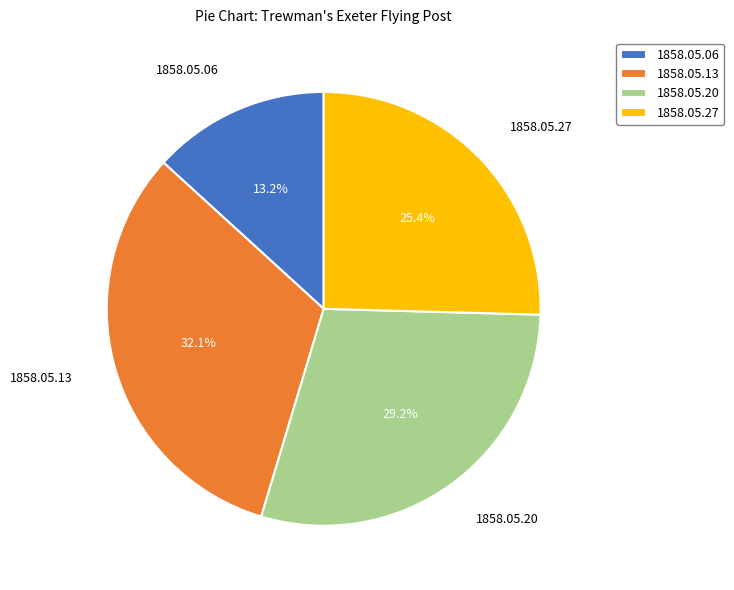

Which has a higher value, 1858.05.06 or 1858.05.13?

1858.05.13